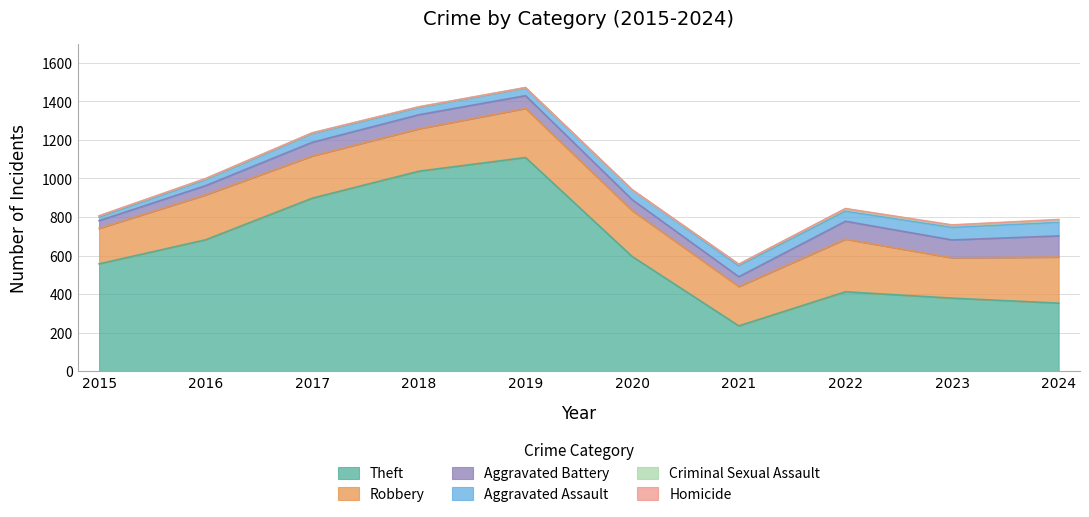

What are all the series names shown in the legend?

Theft, Robbery, Aggravated Battery, Aggravated Assault, Criminal Sexual Assault, Homicide